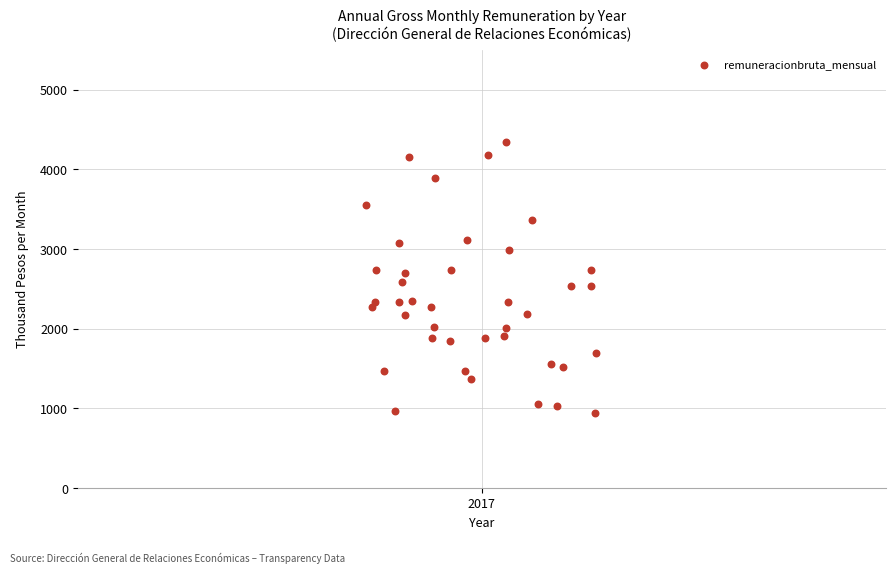

What is the range of Y values (max minus min)?

3409.4